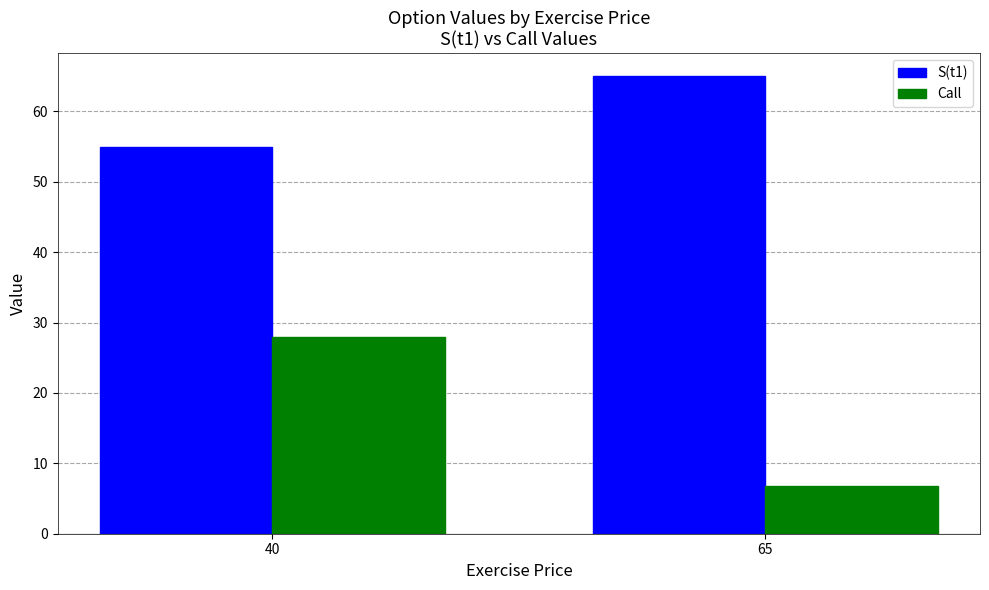

What is the value of the S(t1) bar at the 1st from the left?

55.0